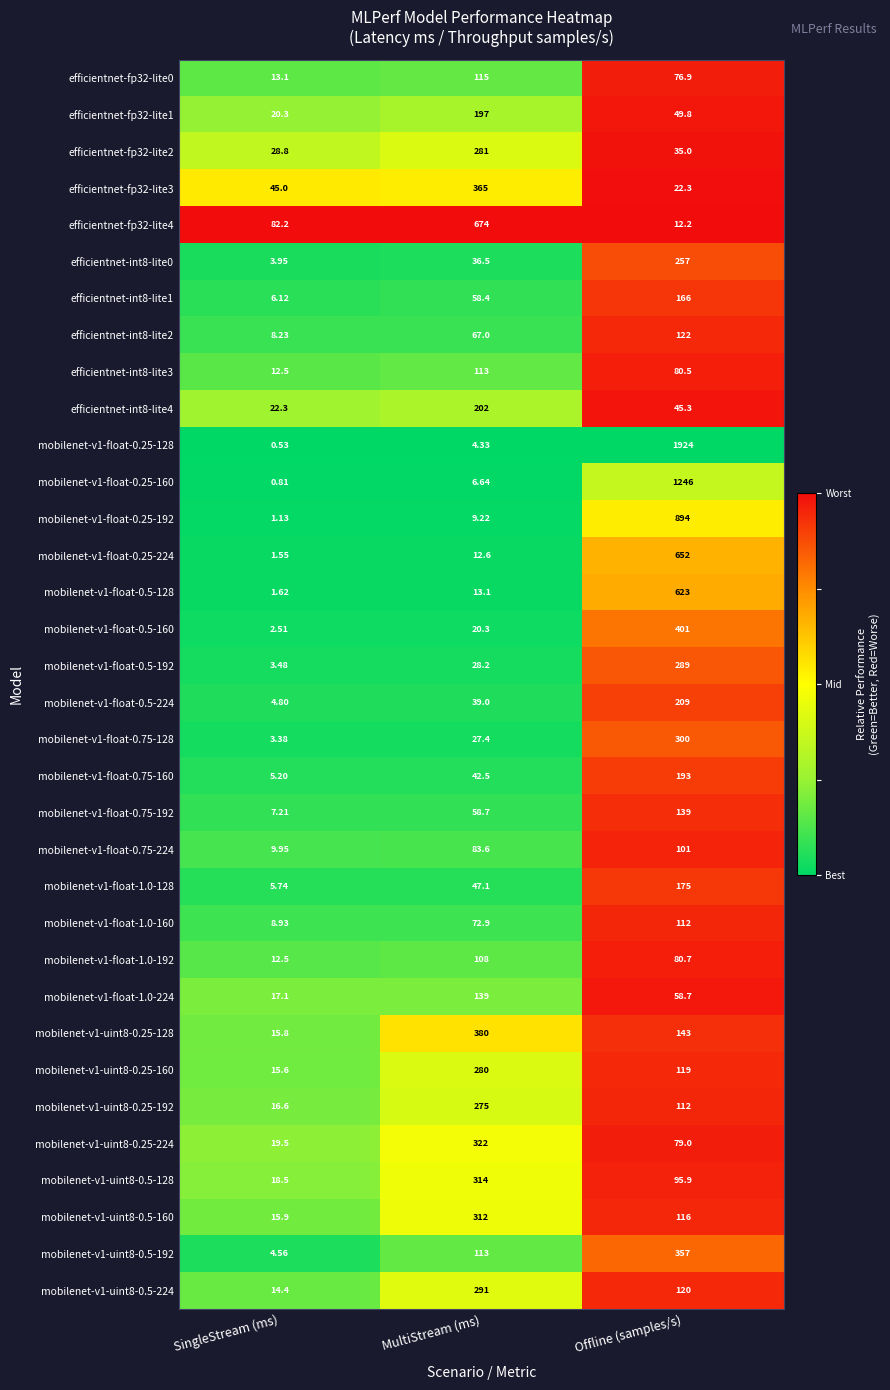

At which label does mobilenet-v1-float-0.25-192 reach its minimum?

SingleStream (ms)